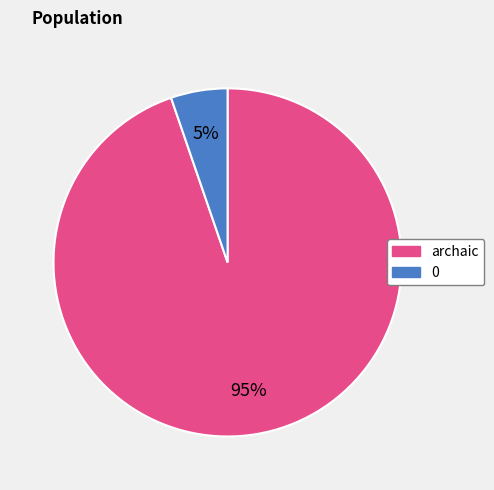

Is archaic the majority of the pie?

Yes